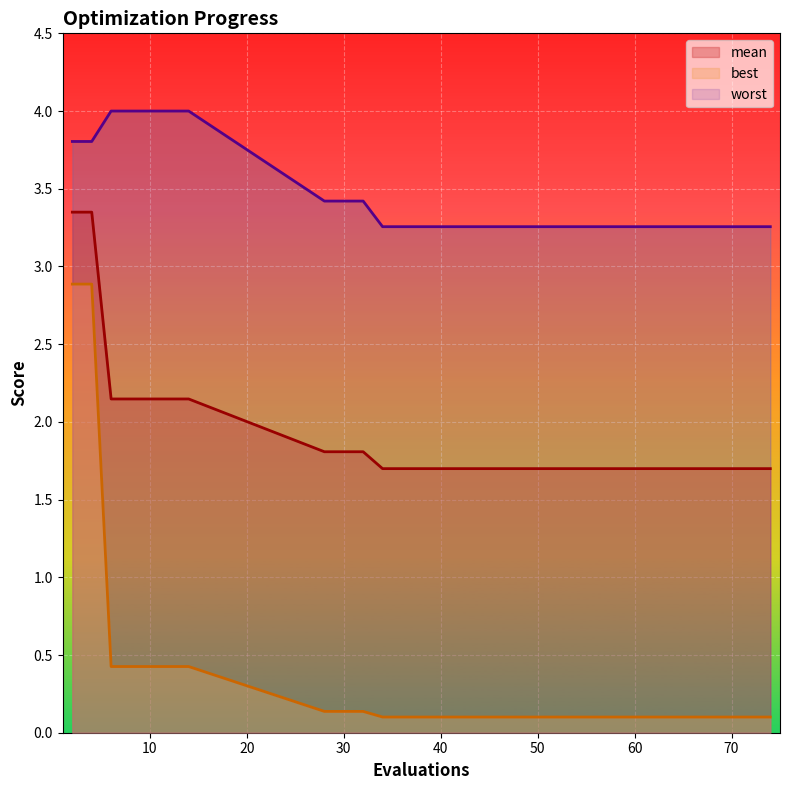

What is the greatest value displayed?

4.0